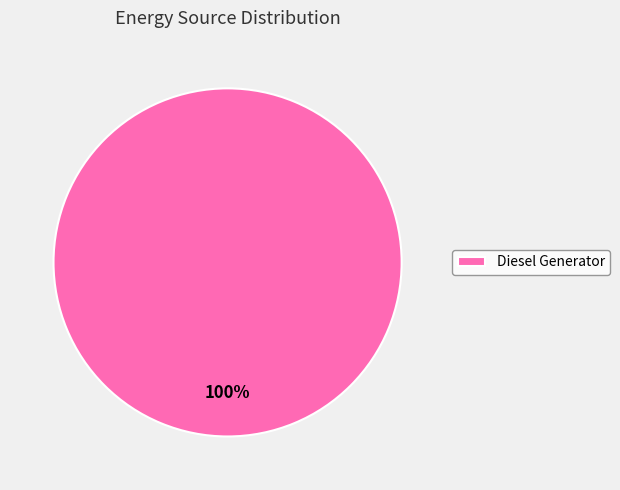

True or false: Diesel Generator accounts for 100% of the total.

True